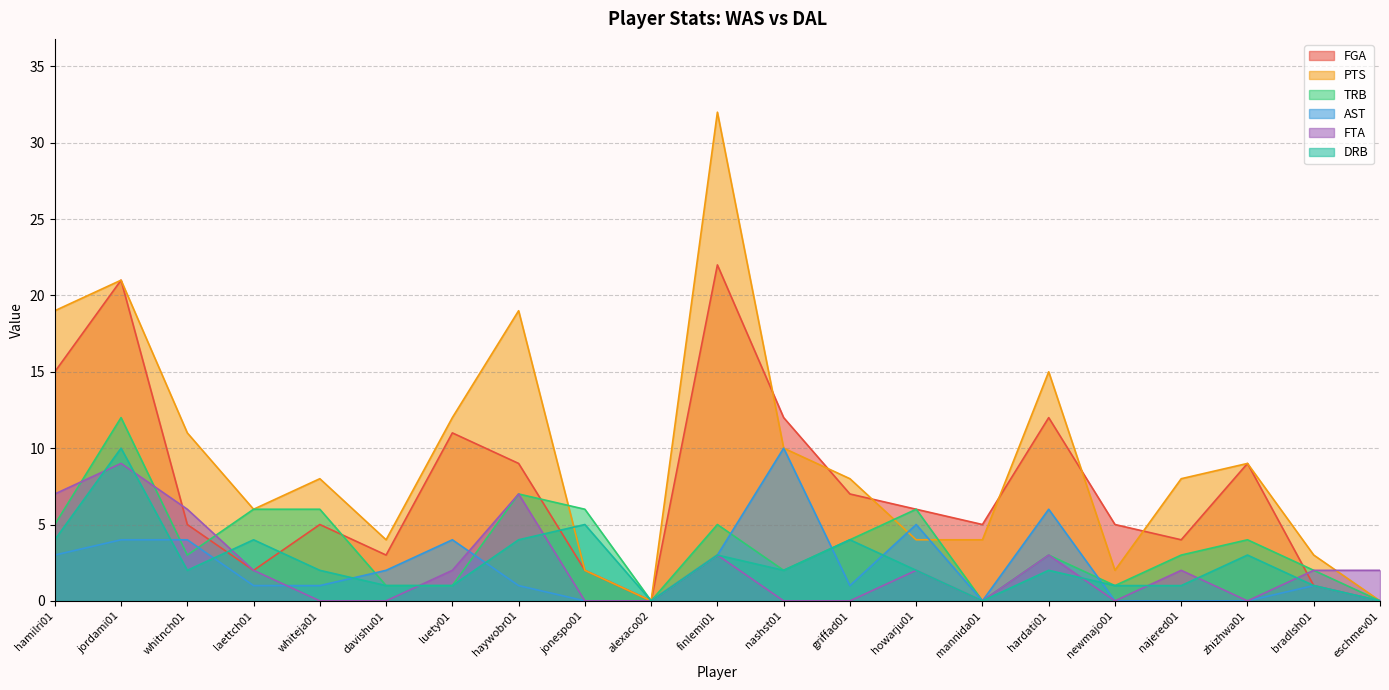

What is the label of the 8th point from the left?

haywobr01